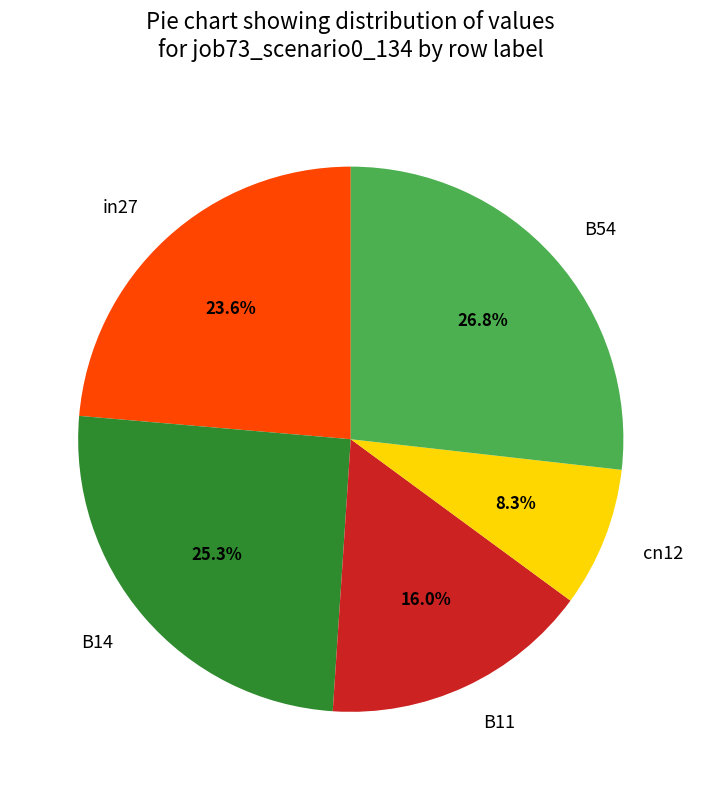

Does B54 represent more than half of the total?

No